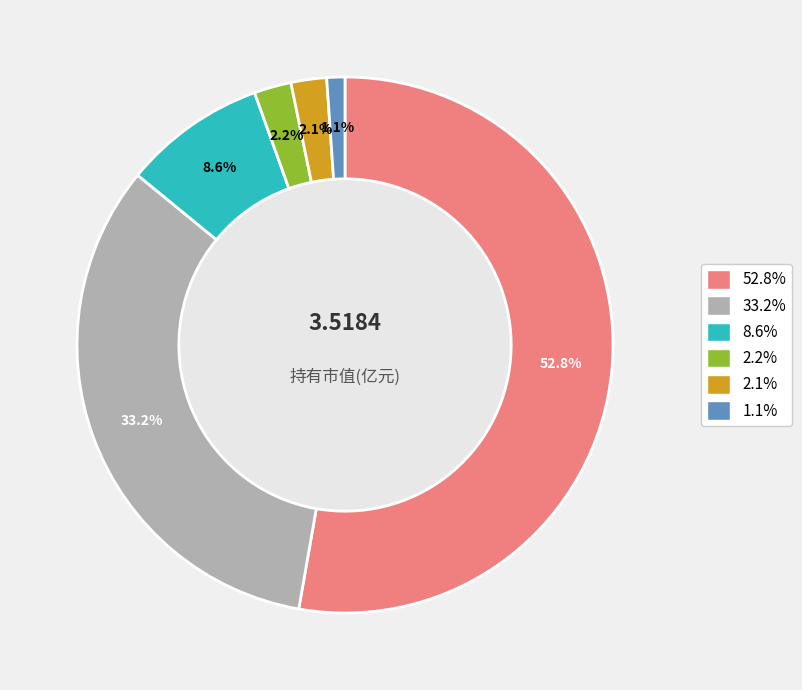

Does any single category account for the majority?

Yes